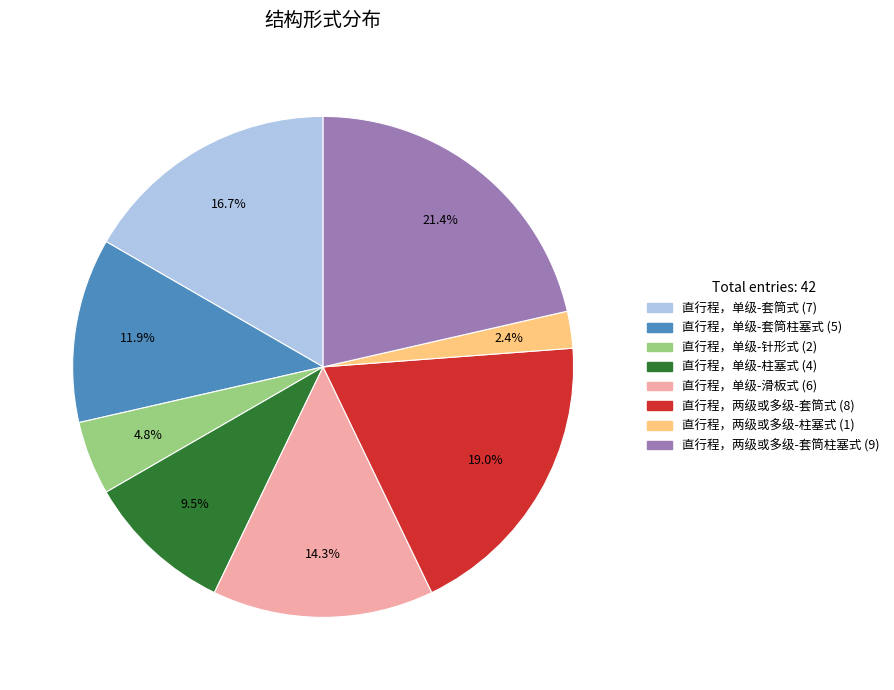

Is there any slice that represents more than half of the pie?

No